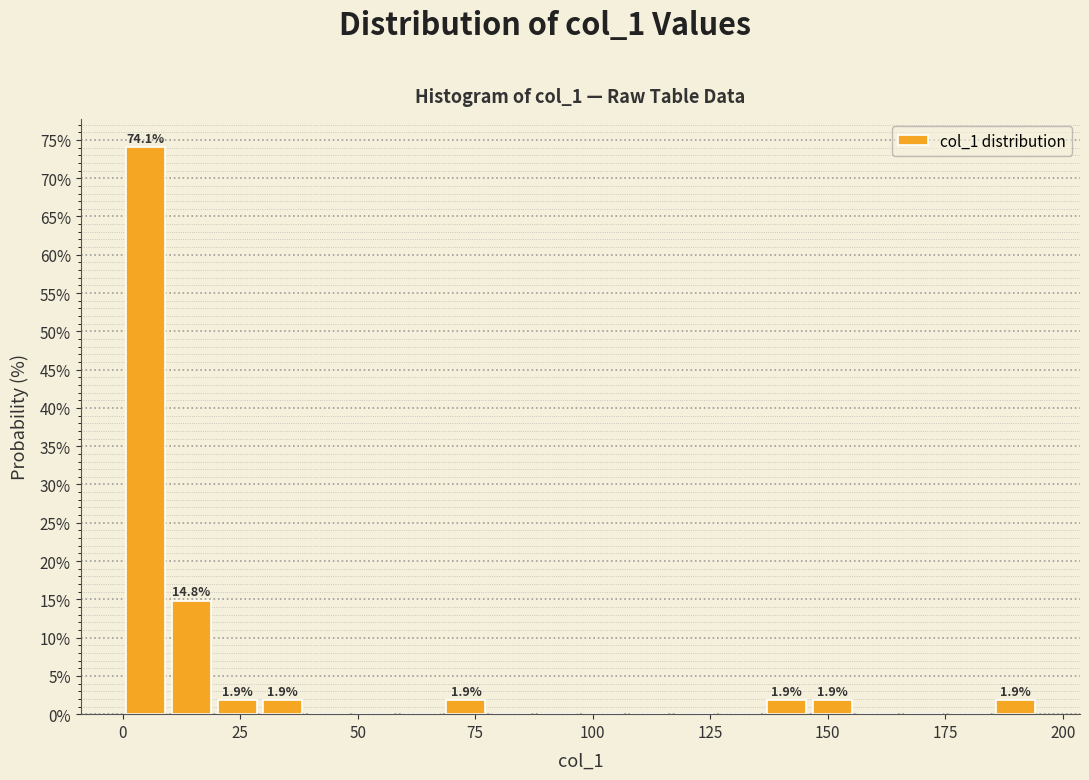

Around what value on the x-axis is the tallest bar? Give the approximate position of its centre, as read against the axis.

5